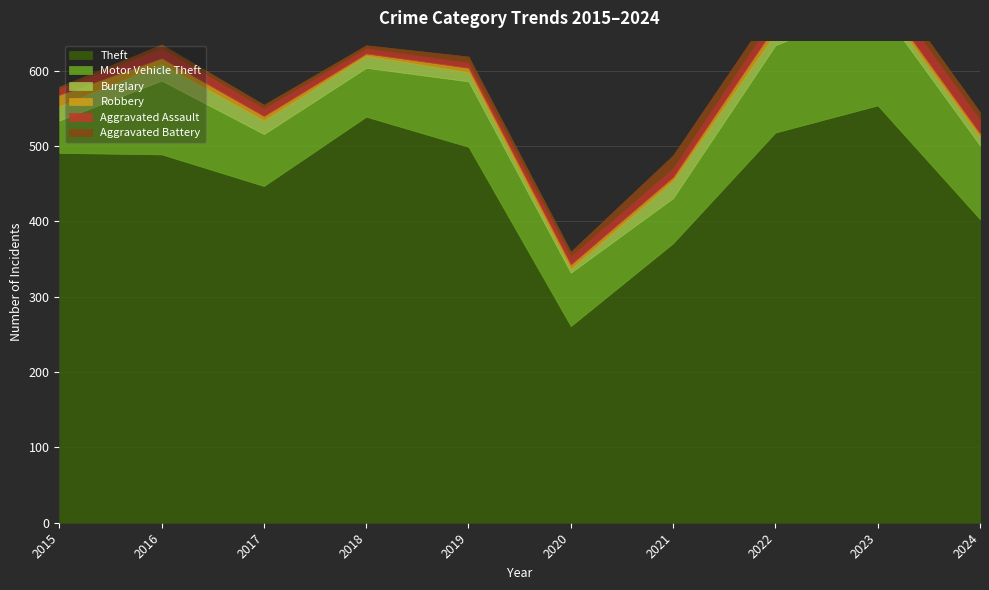

Where does the Theft series first go above 491?

2018